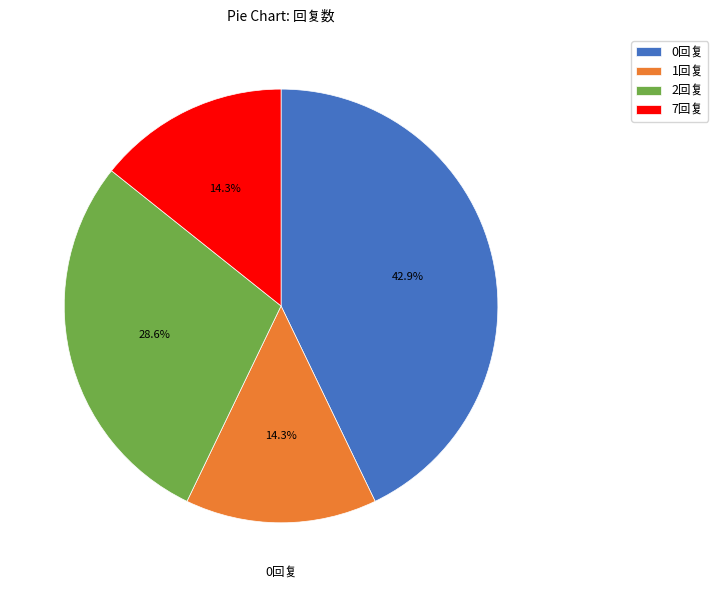

What percentage do 0回复 and 2回复 together represent?

71.4%